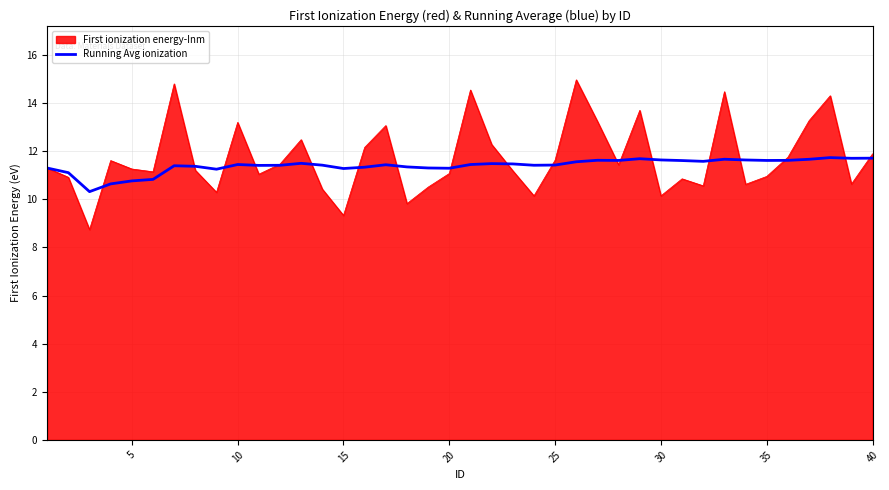

What is the greatest value displayed?

15.0